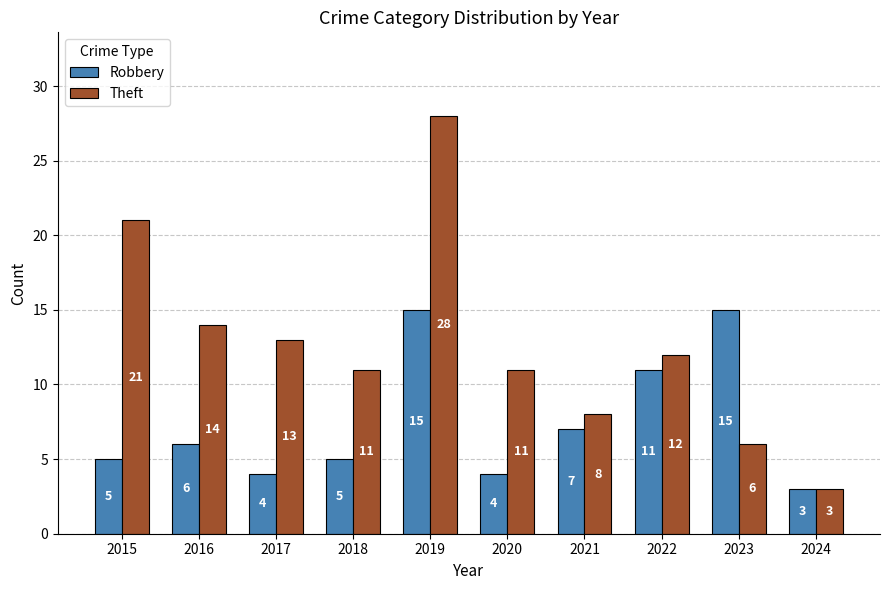

What is the total value across all series at 2017?

17